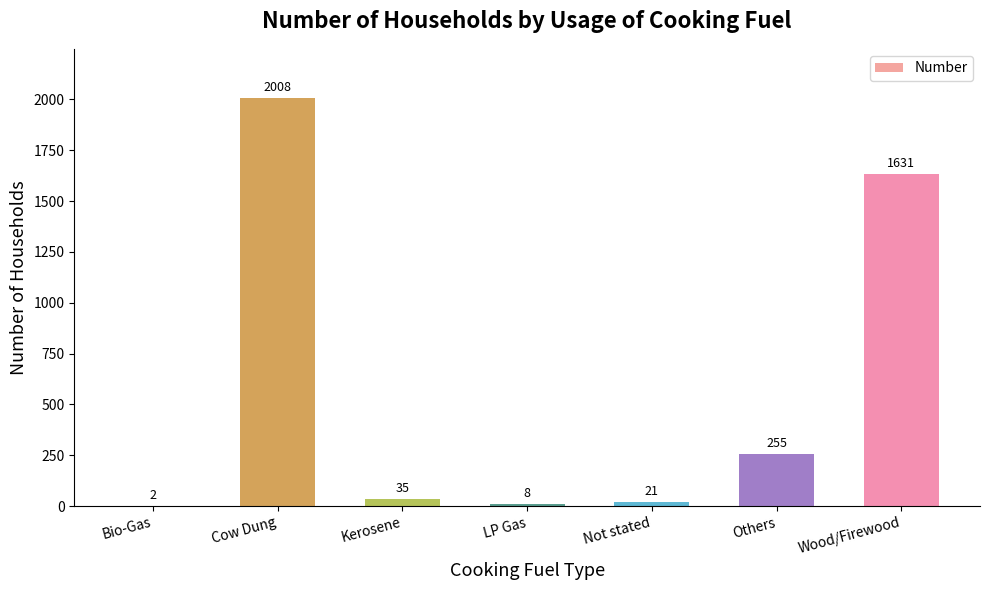

How many data points does each series have?

7